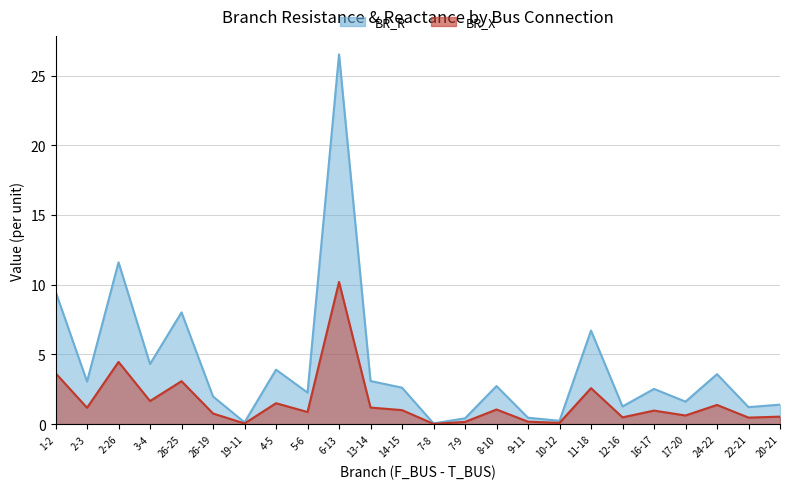

Which series changed the most between 4-5 and 14-15?

BR_R